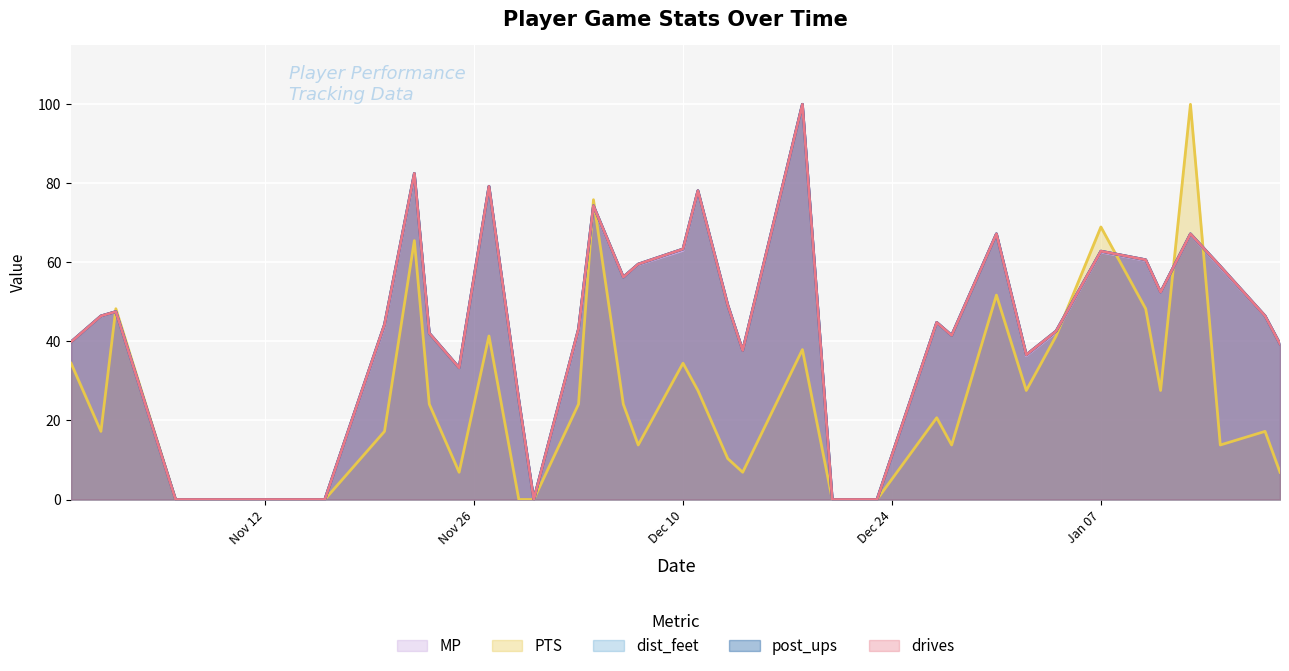

How many lines are shown in the chart?

5